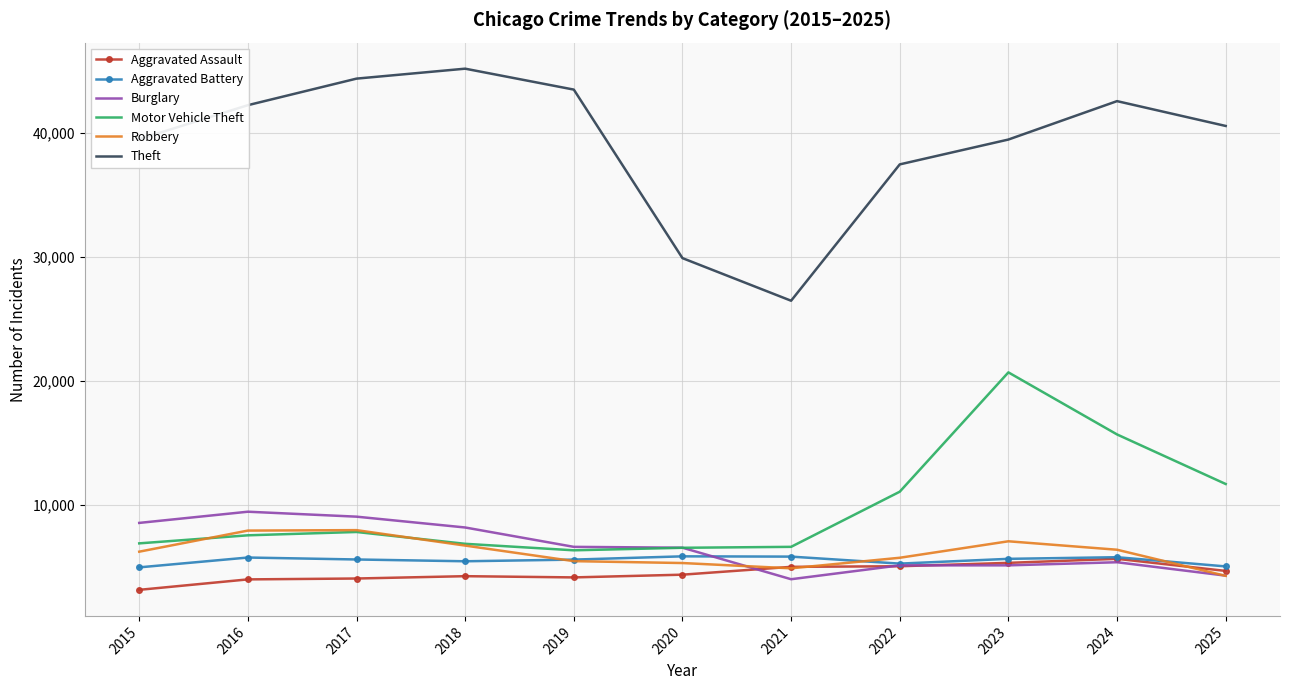

In Robbery, how many points are higher than both neighbors (excluding endpoints)?

2